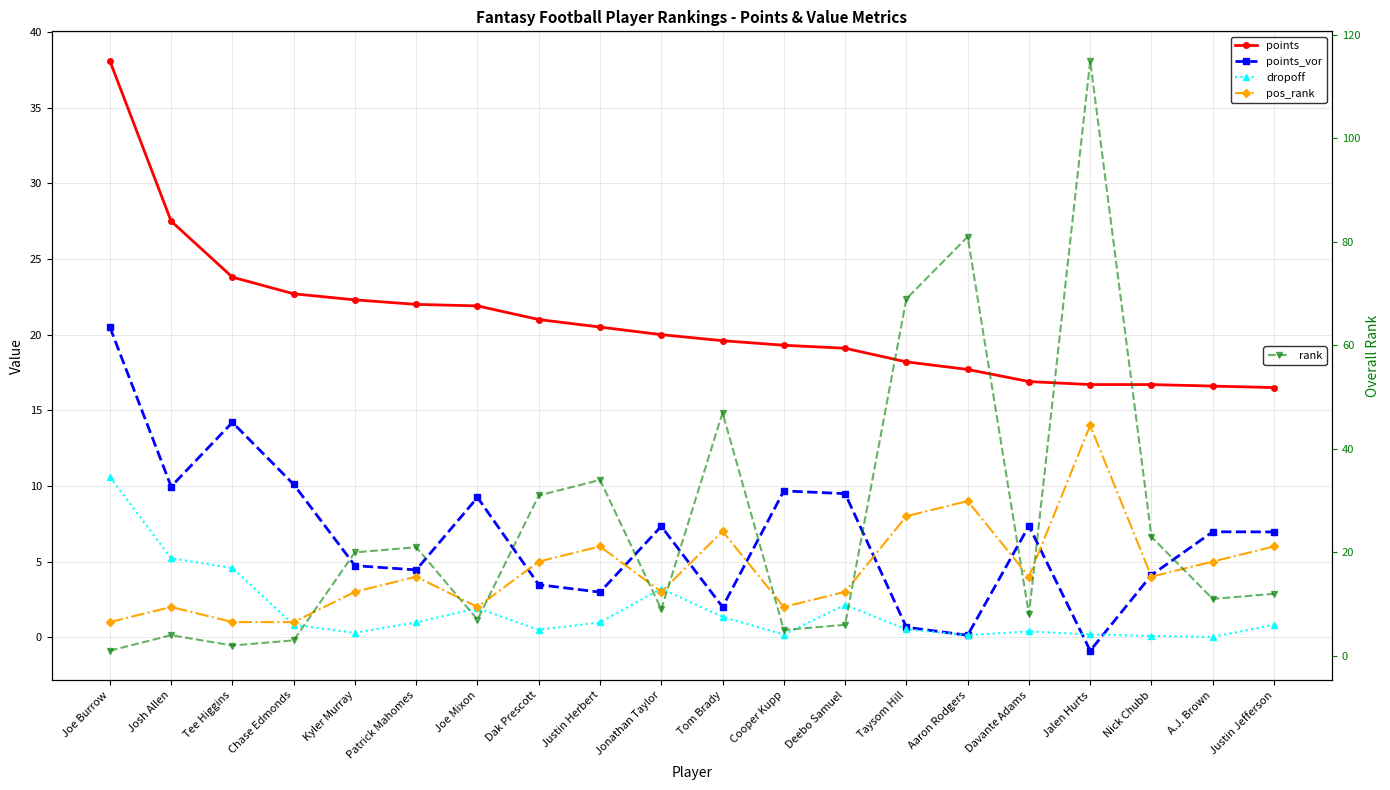

Where is the first local maximum for points_vor?

Tee Higgins